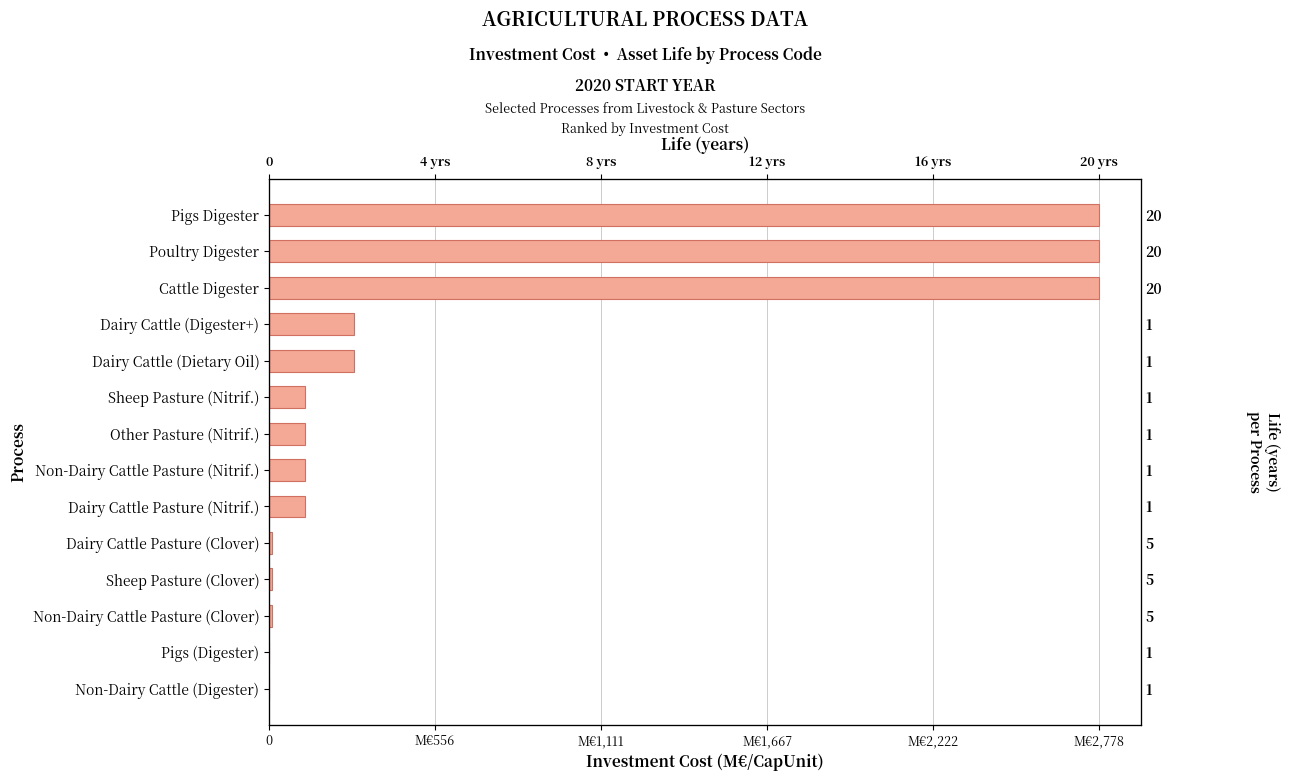

What is the value of the 11th bar from the left?

10.0